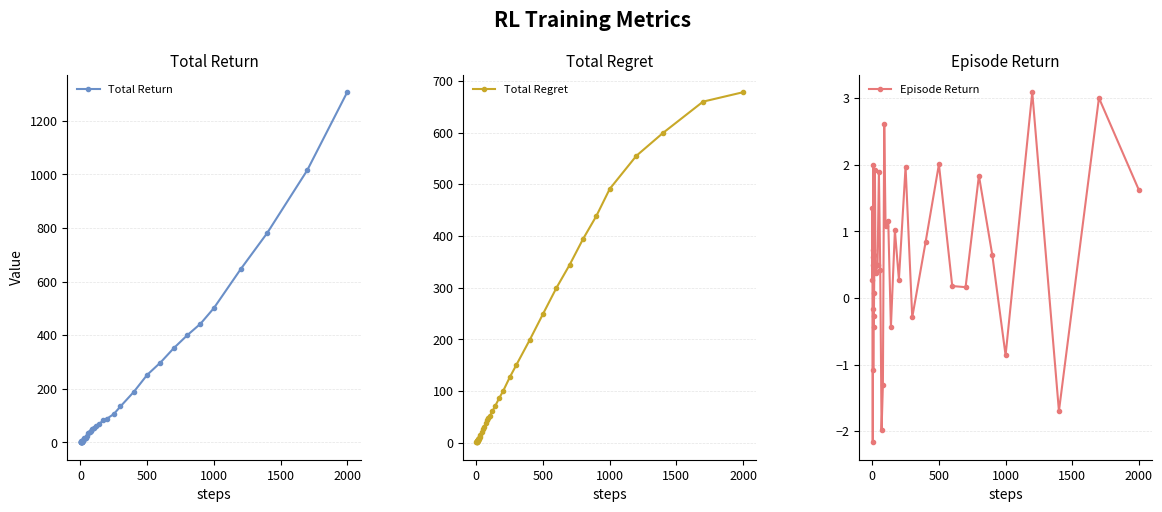

Which series ends up on top after the final intersection of Episode Return and Total Regret?

Total Regret